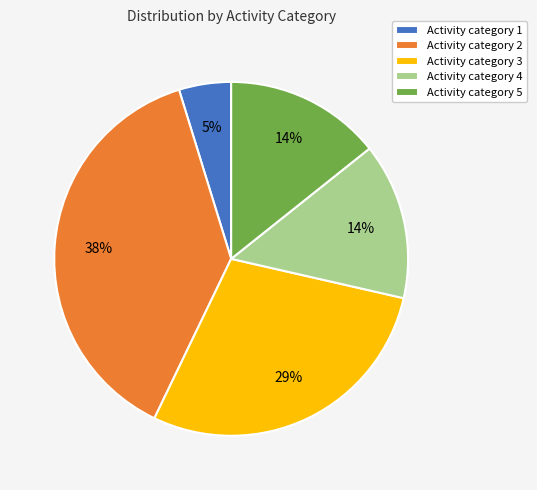

Is there any slice that represents more than half of the pie?

No